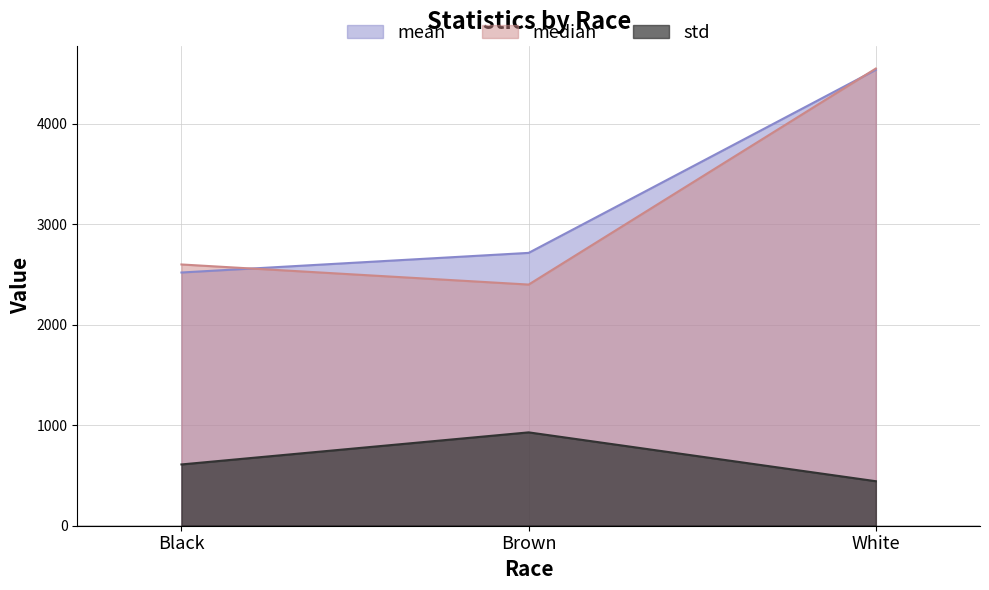

Between Black and White, which is larger?

White